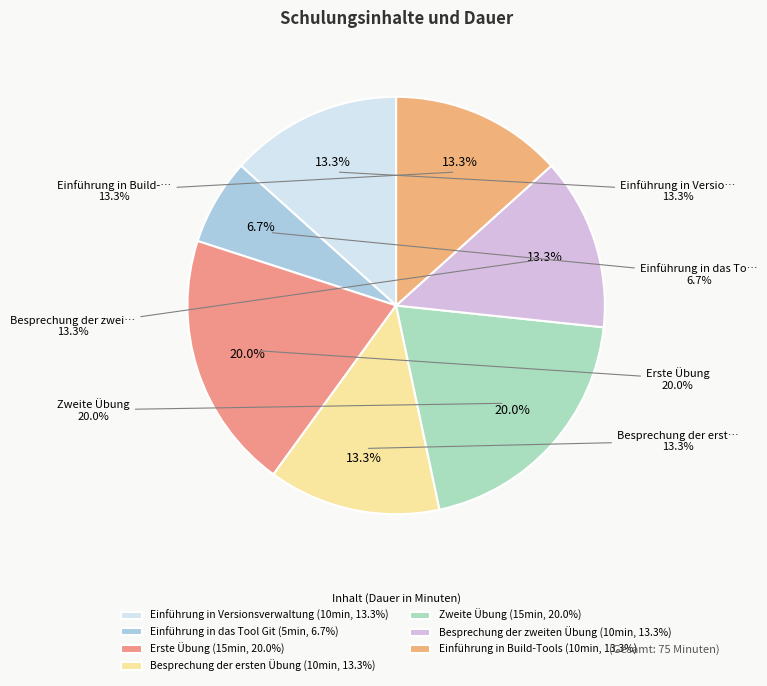

Does Besprechung der zweiten Übung account for over 50% of the chart?

No